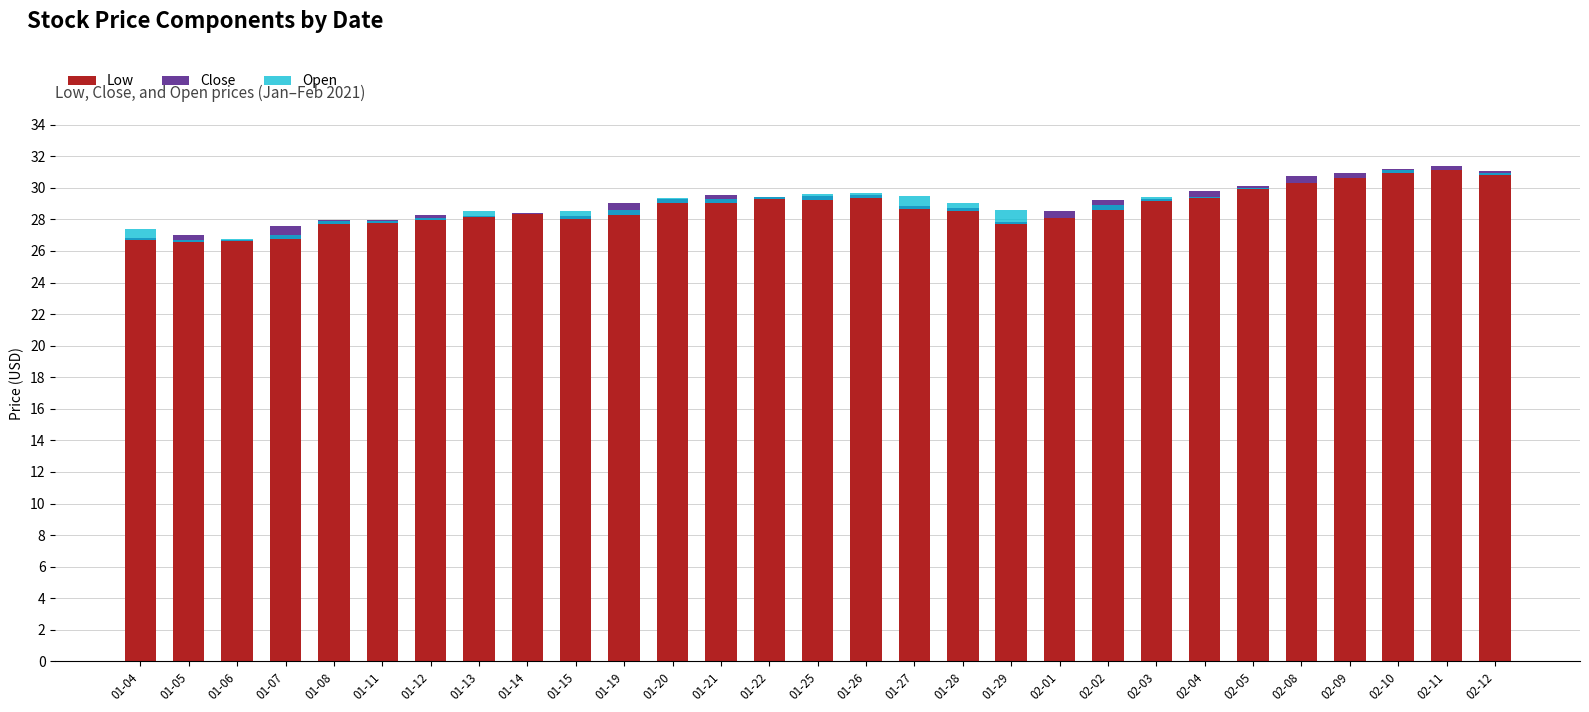

At which label is Low closest to 28?

01-12